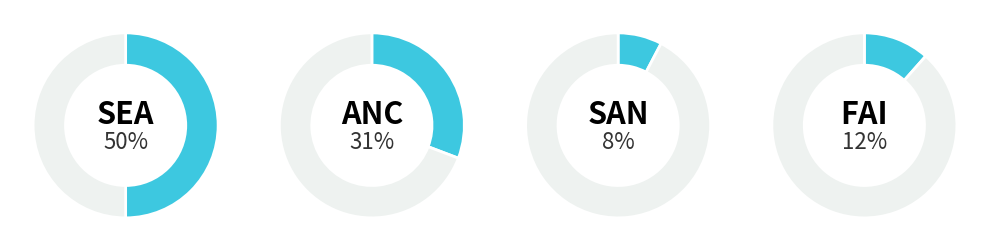

What is the smallest slice in the pie chart?

SAN